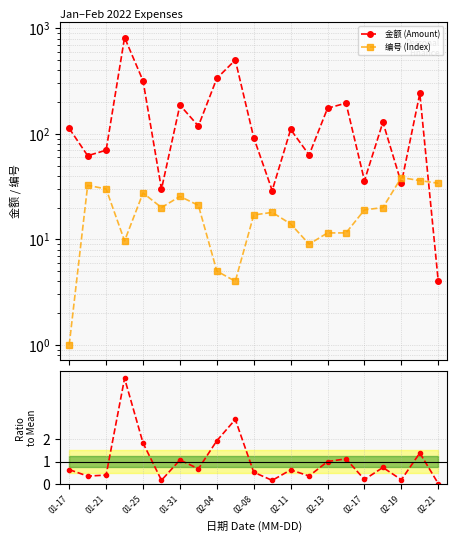

Reading left to right, extract all data points from this chart.

金额 (Amount): 112.4	62.0	69.9	817.9	318.0	29.9	187.0	118.5	335.5	500.0	92.0	29.0	110.0	63.0	174.7	195.3	36.0	128.8	34.0	241.0	4.0
编号 (Index): 1.0	32.5	30.0	9.7	27.5	20.0	25.5	21.0	5.0	4.0	17.0	18.0	14.0	9.0	11.5	11.5	19.0	20.0	38.5	36.0	34.0
Ratio to mean: 0.6	0.4	0.4	4.7	1.8	0.2	1.1	0.7	1.9	2.9	0.5	0.2	0.6	0.4	1.0	1.1	0.2	0.7	0.2	1.4	0.0